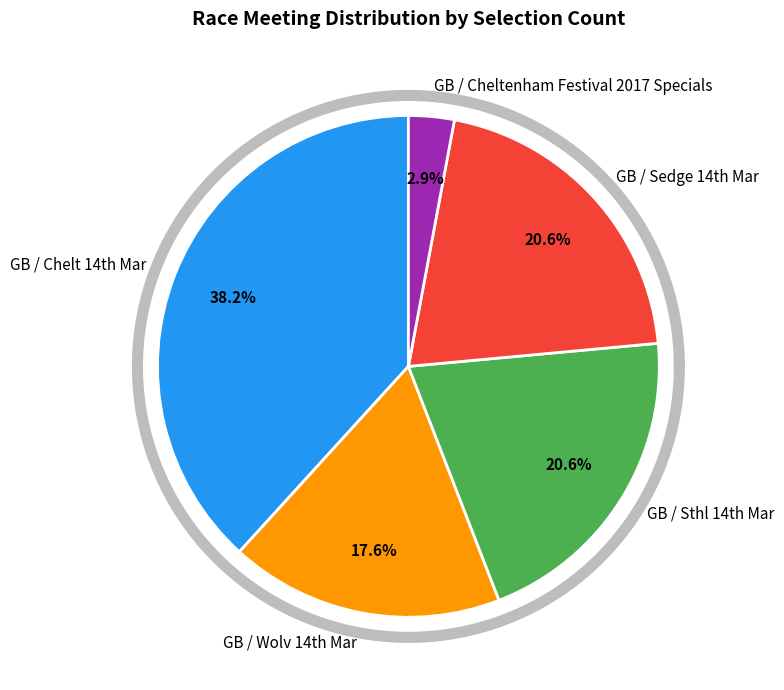

What is the smallest slice in the pie chart?

GB / Cheltenham Festival 2017 Specials